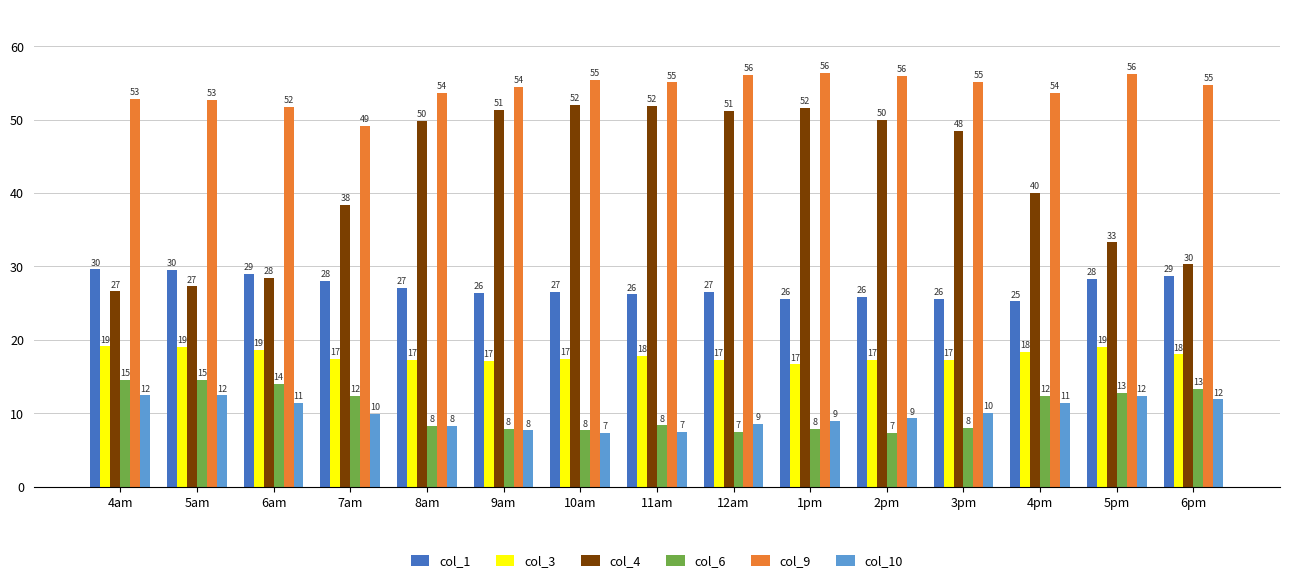

Is the value of col_1 at 10am greater than the value of col_4 at 6am?

No